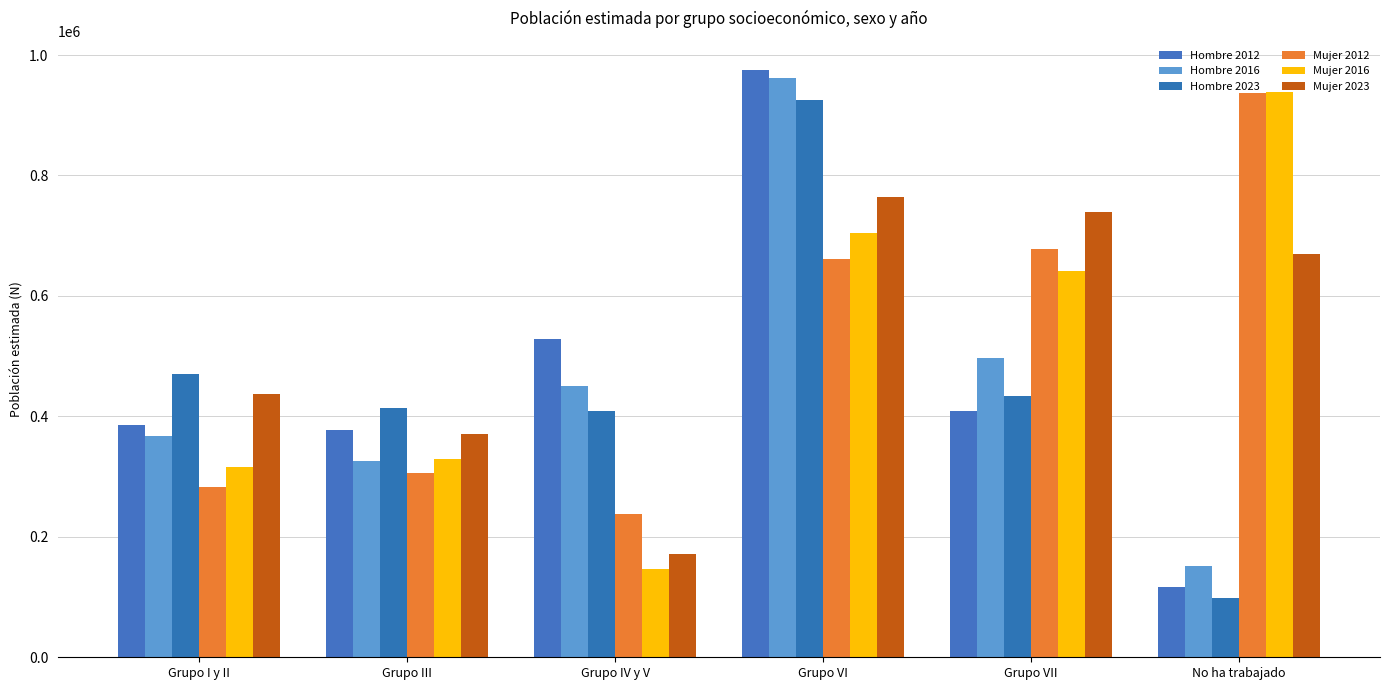

What is the difference between the Mujer 2012 values at Grupo VII and Grupo IV y V?

440248